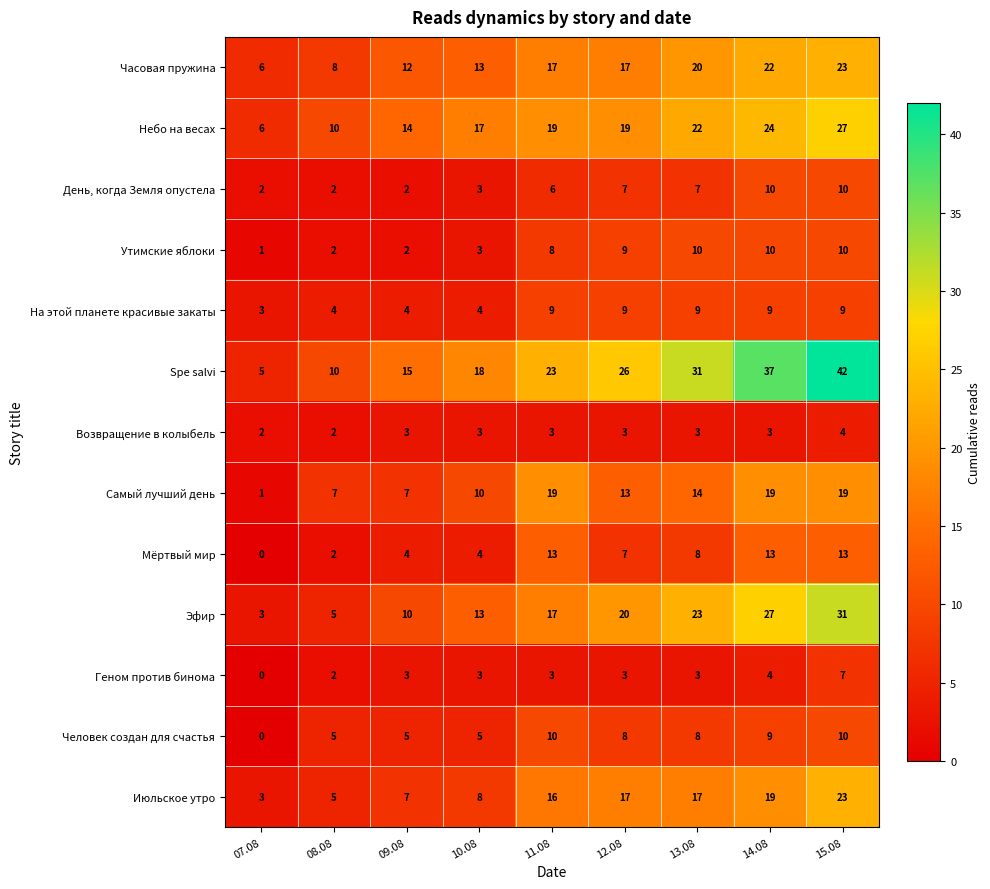

Rank the categories by Spe salvi value from lowest to highest.

07.08, 08.08, 09.08, 10.08, 11.08, 12.08, 13.08, 14.08, 15.08